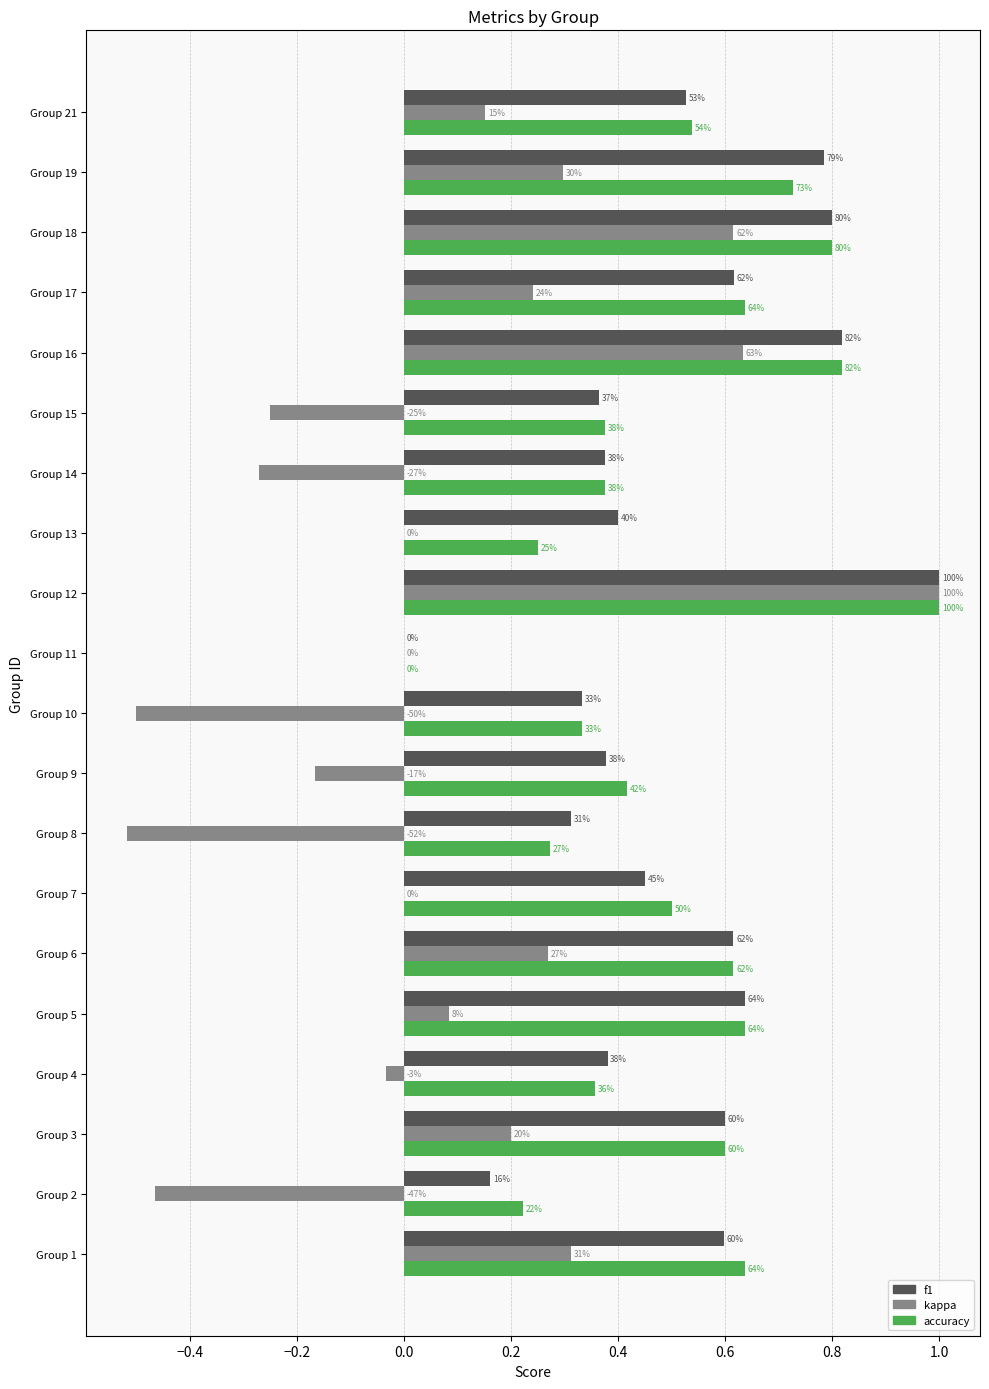

What are all the series names shown in the legend?

f1, kappa, accuracy